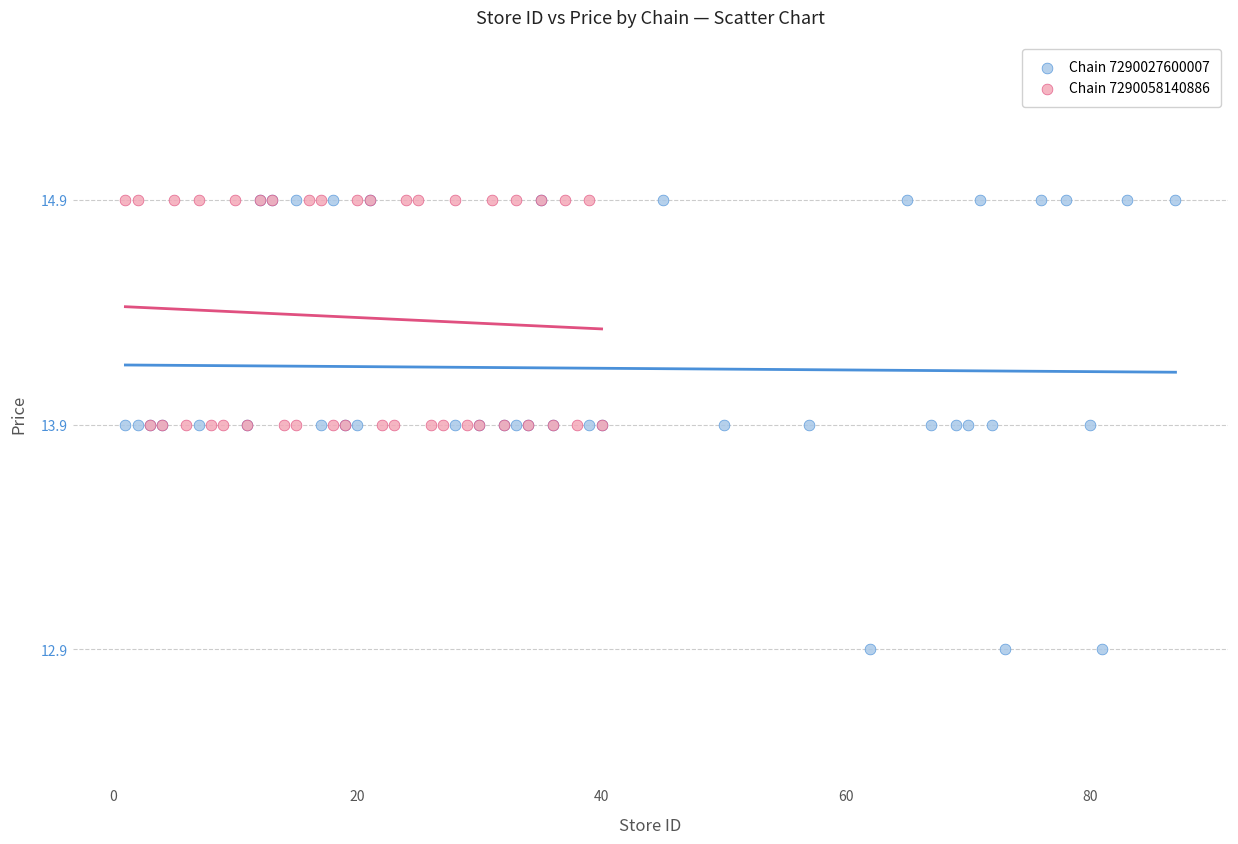

Which series has the largest Y range (max minus min)?

Chain 7290027600007